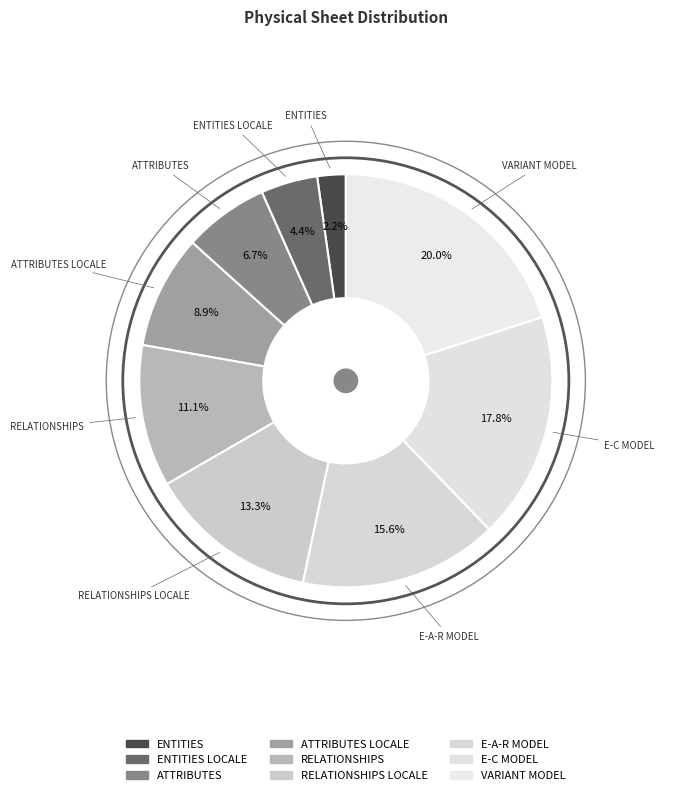

Which category has the biggest portion of the pie?

VARIANT MODEL